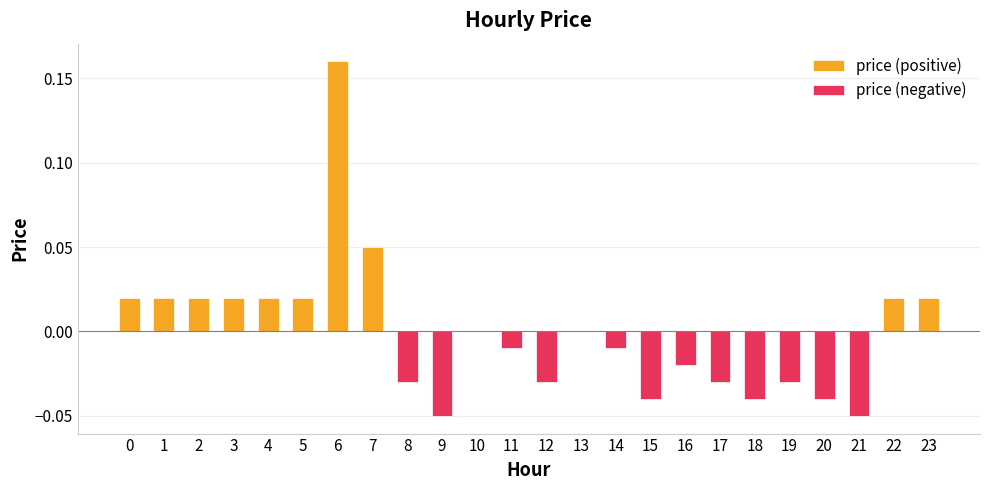

Count the price (negative) values in the range 0 to 1.

12